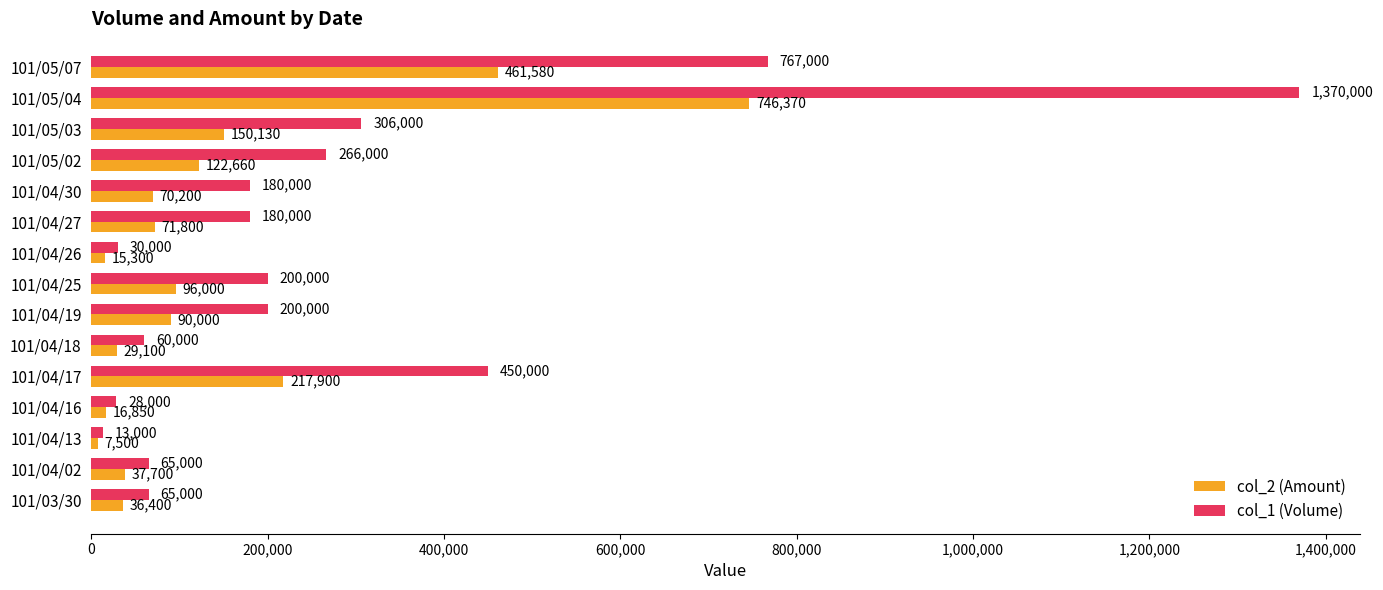

At which category is the sum across all series the highest?

101/05/04